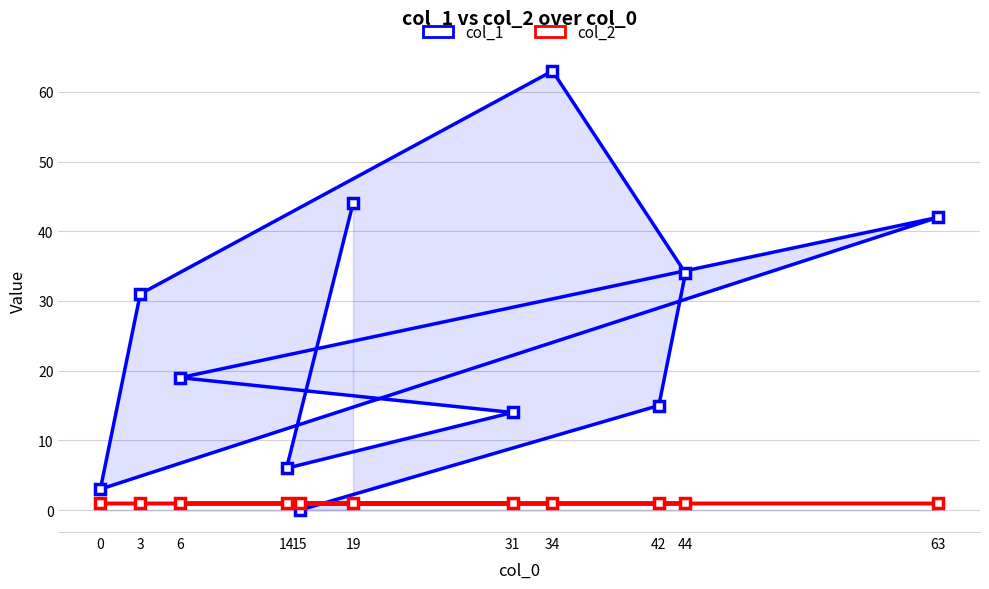

How many lines are shown in the chart?

2